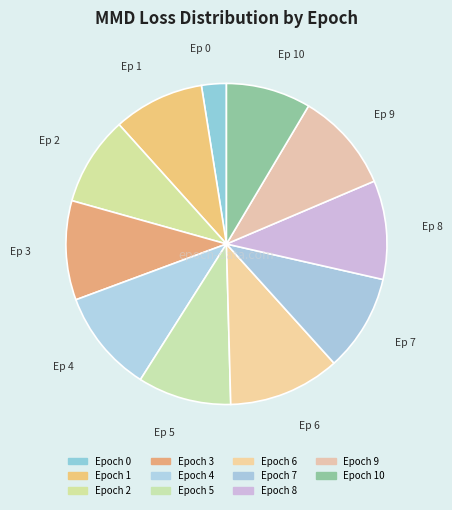

How many segments does this pie chart have?

11